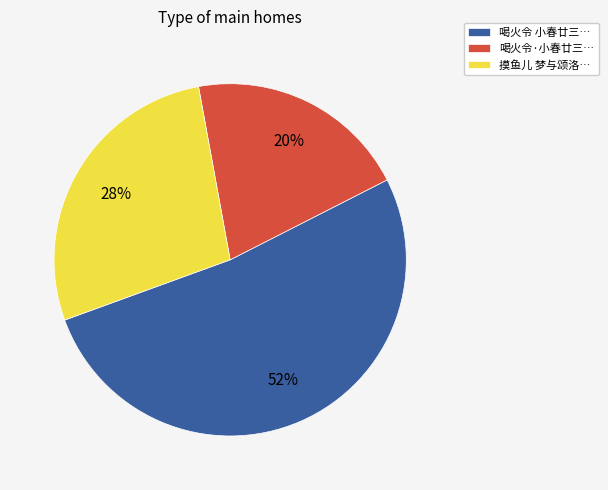

How many segments does this pie chart have?

3